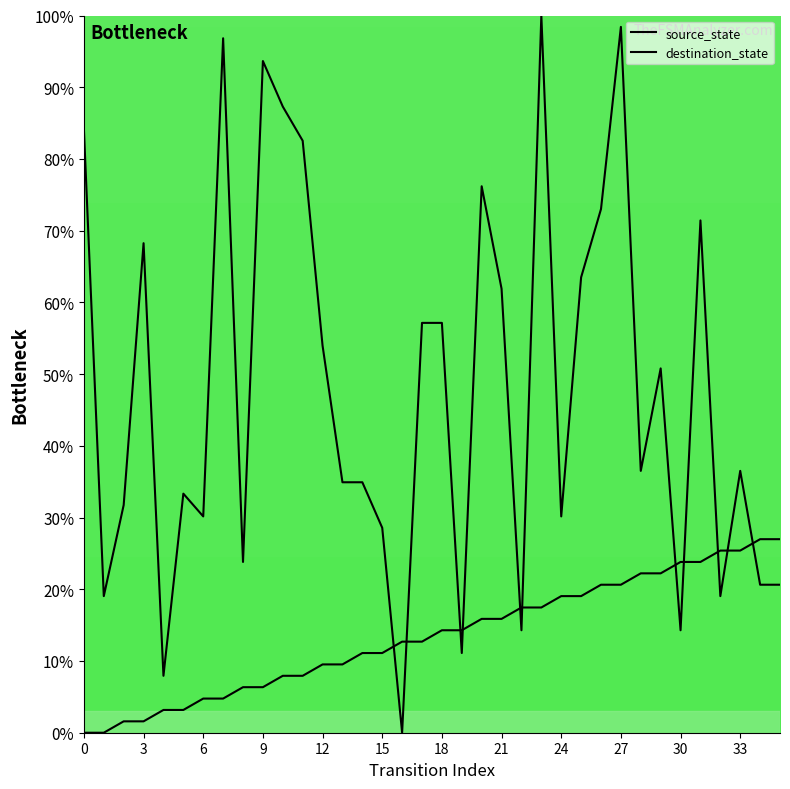

How many intersections are there between source_state and destination_state?

11